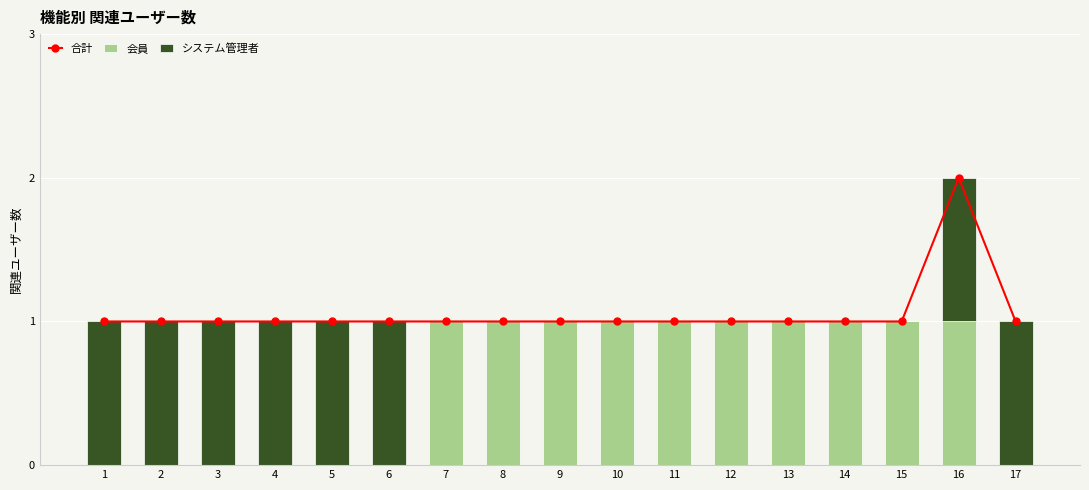

At which category is the sum across all series the highest?

16